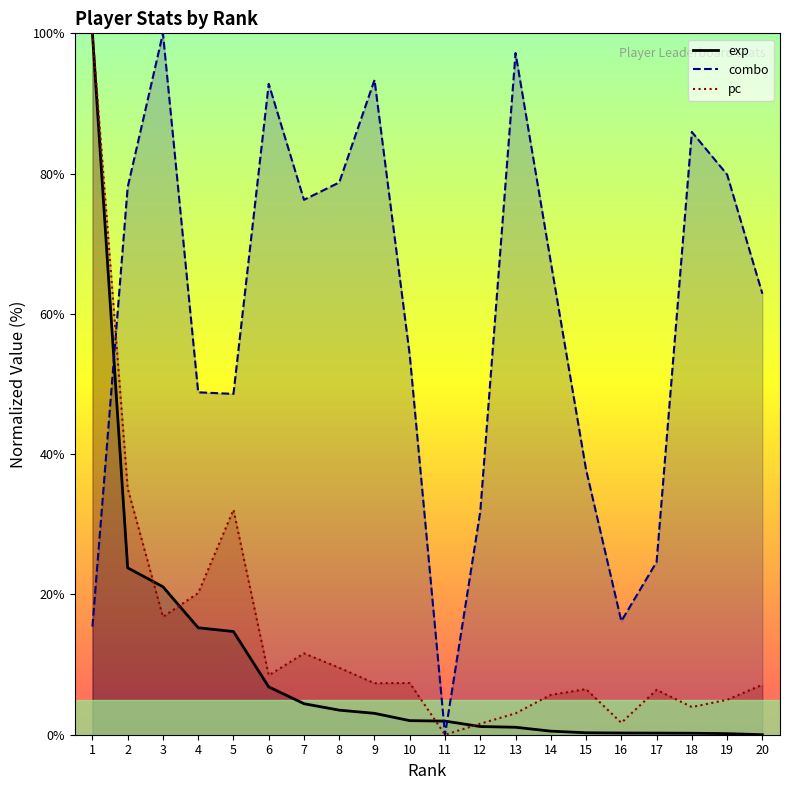

What is the maximum value shown in the chart?

100.0